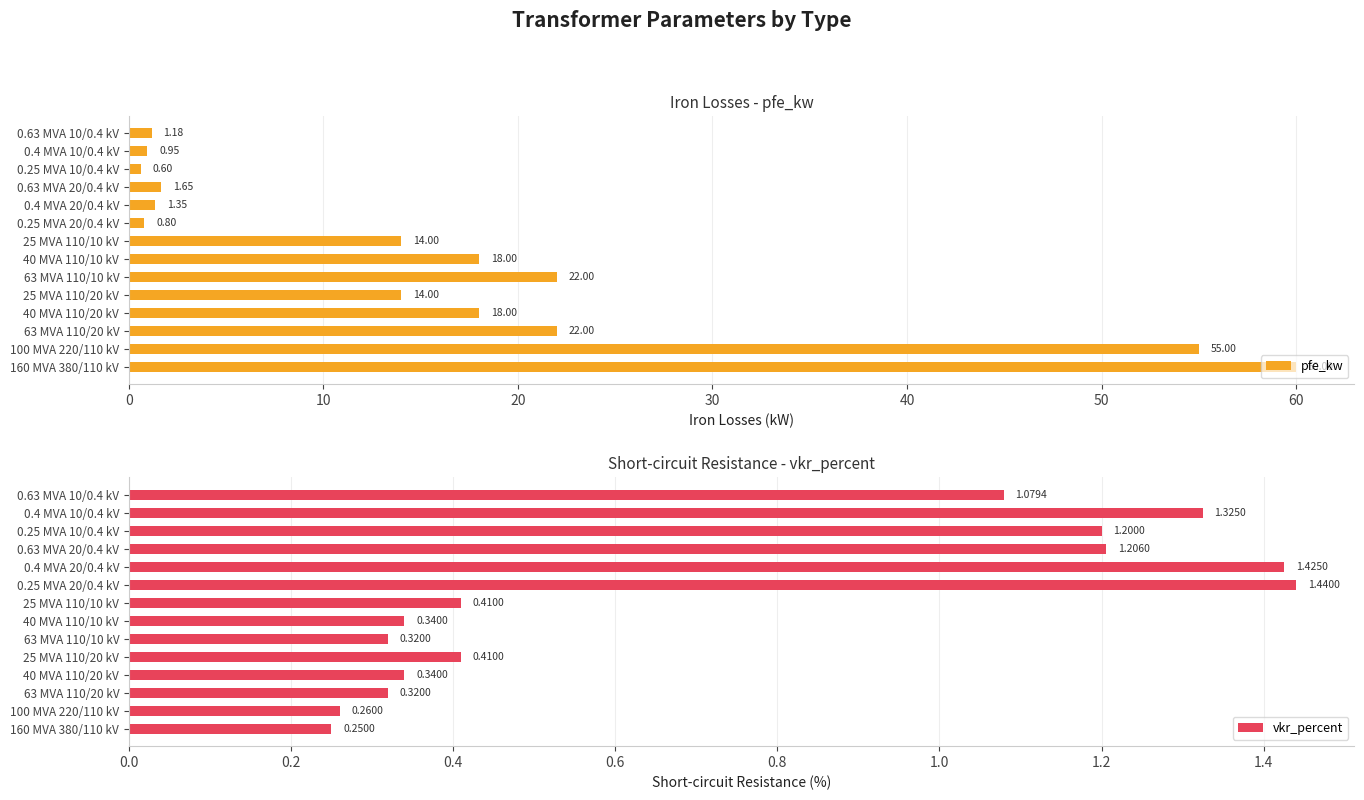

What is the average value of the pfe_kw series?

16.4